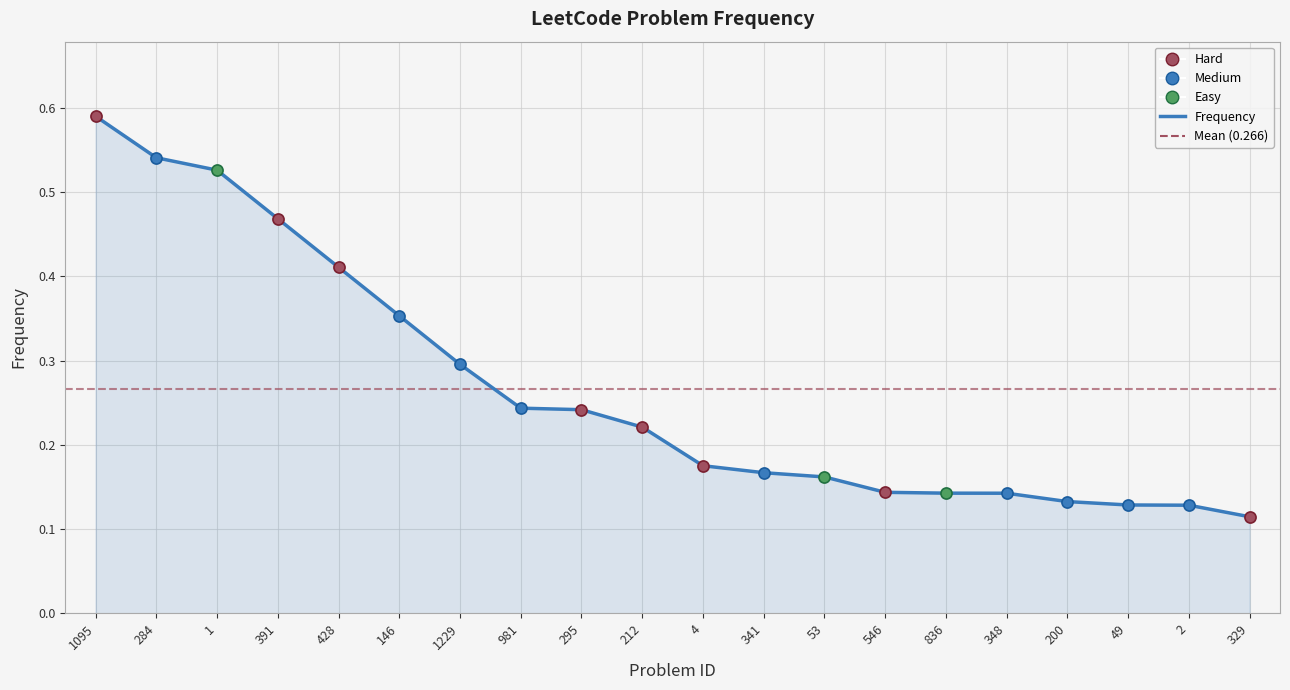

Reading left to right, transcribe all the data shown in this chart.

0.6	0.5	0.5	0.5	0.4	0.4	0.3	0.2	0.2	0.2	0.2	0.2	0.2	0.1	0.1	0.1	0.1	0.1	0.1	0.1